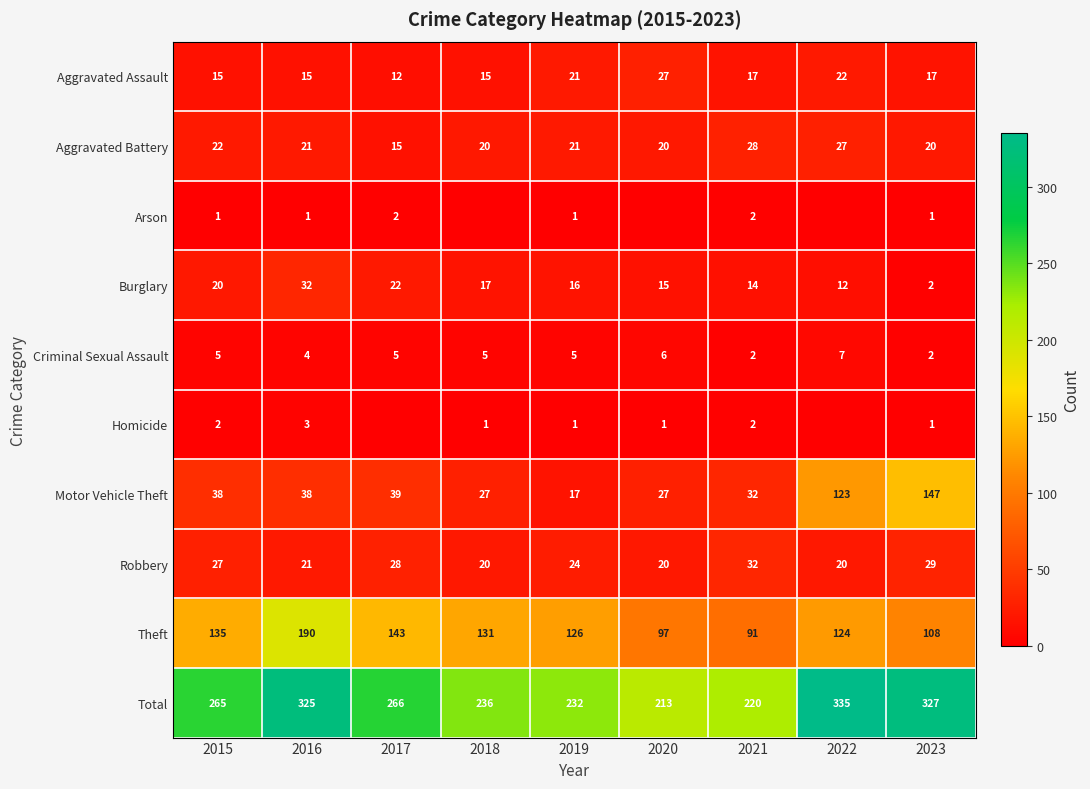

Is it true that Theft equals 126 at 2019?

True